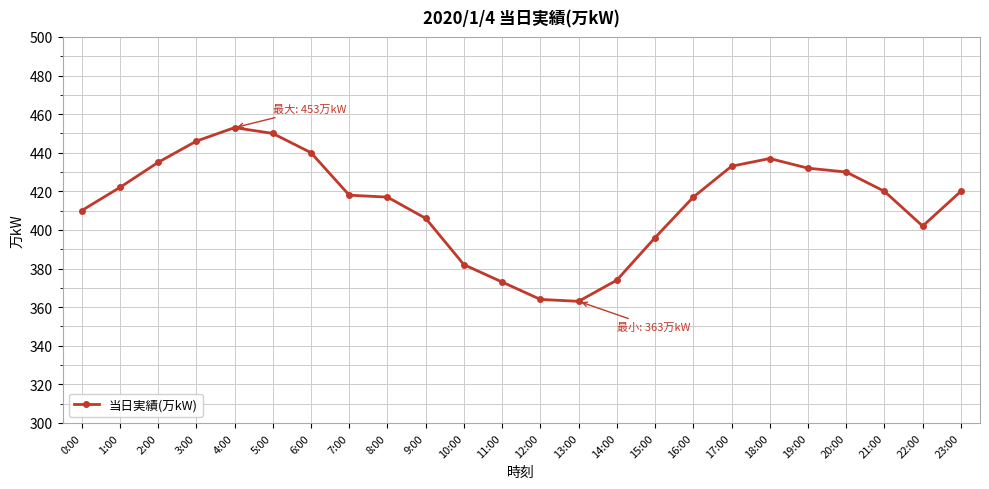

At which label does the data first exceed 420?

1:00